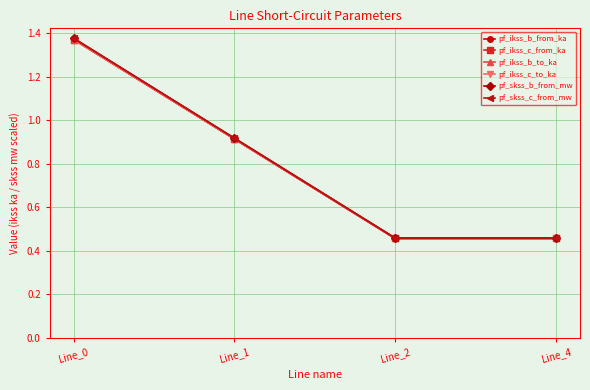

Which category has the lowest value in the pf_skss_c_from_mw series?

Line_2